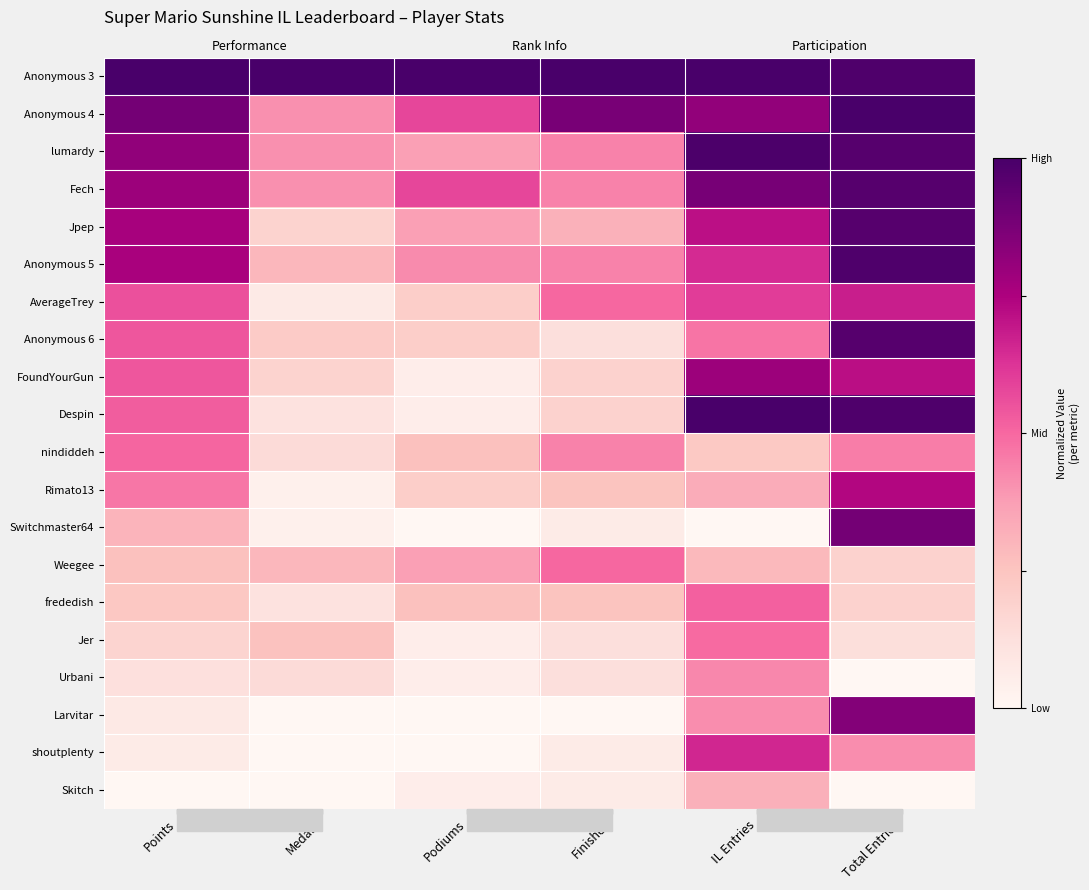

What is the difference between the maximum and second lowest values in the Urbani series?

0.4